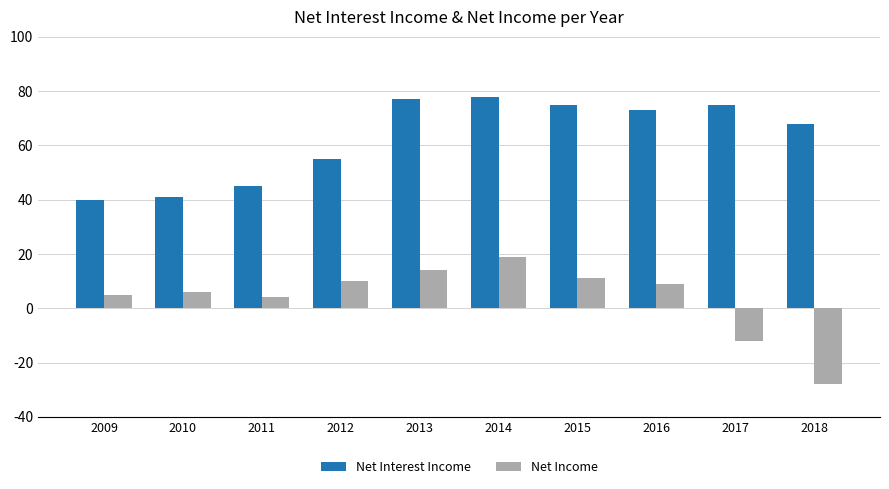

How many bars are there in each group?

2